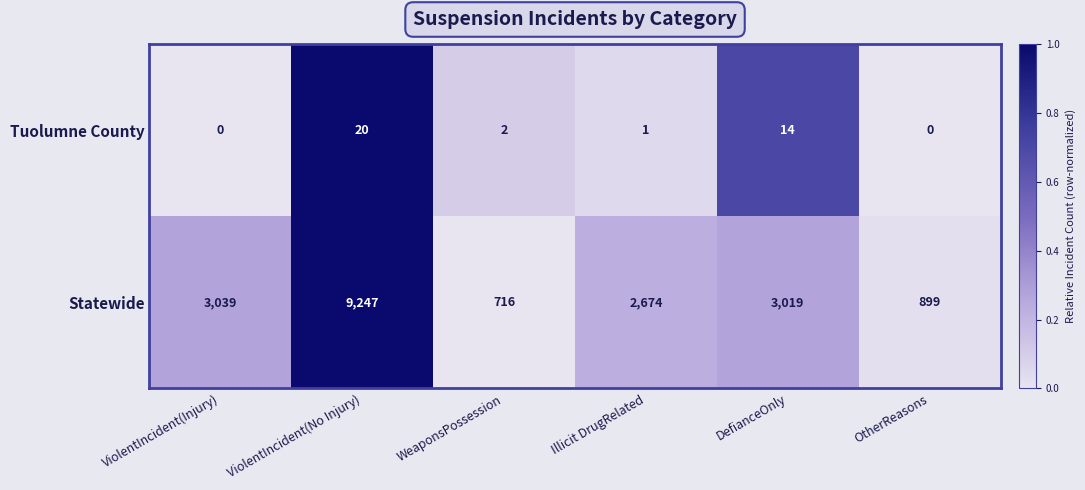

What is the sum of the Statewide values at WeaponsPossession and DefianceOnly?

3735